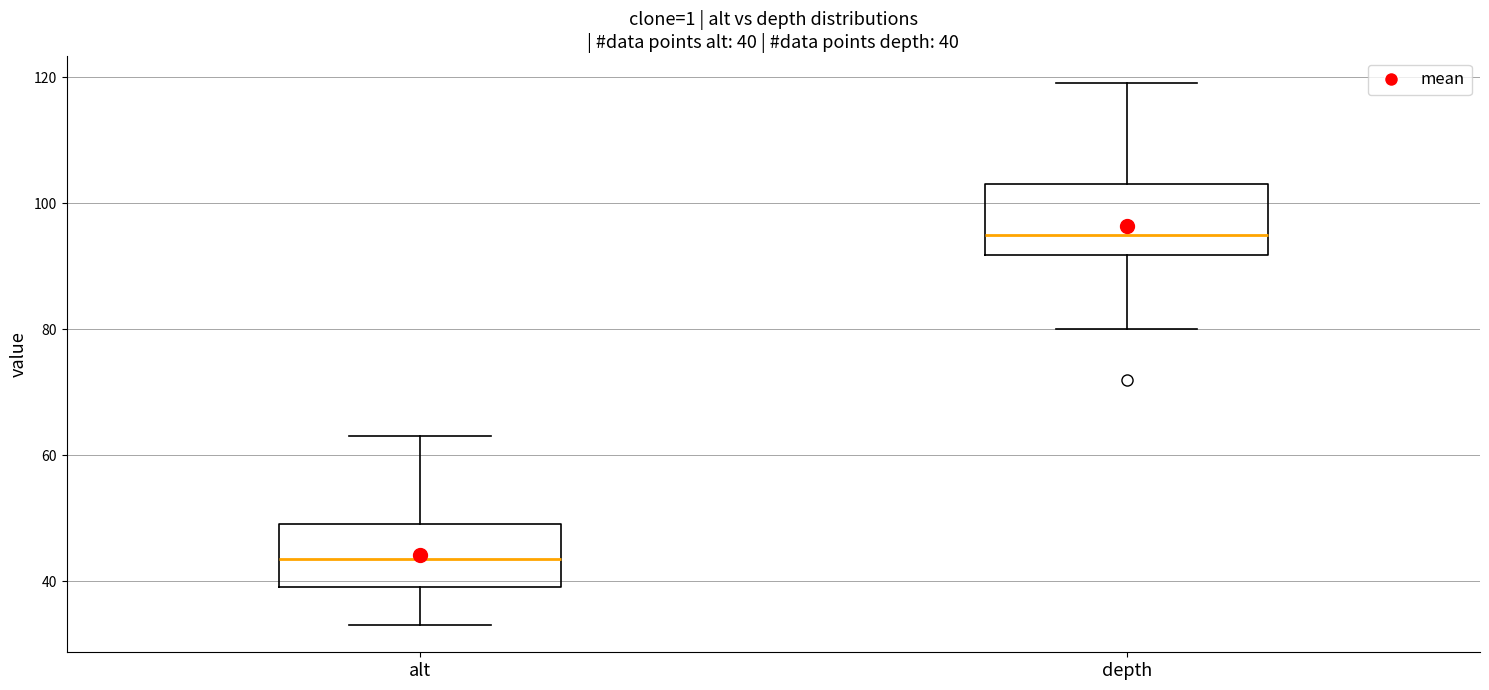

Which box's median line is the highest?

depth